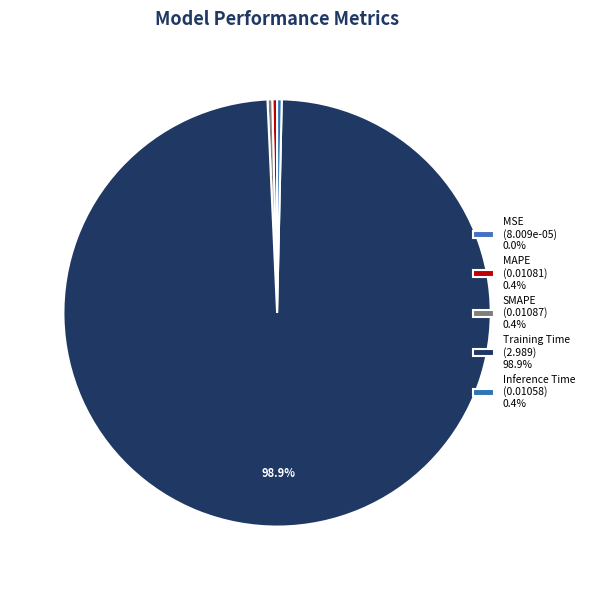

Is the sum of SMAPE and Inference Time greater than half?

No